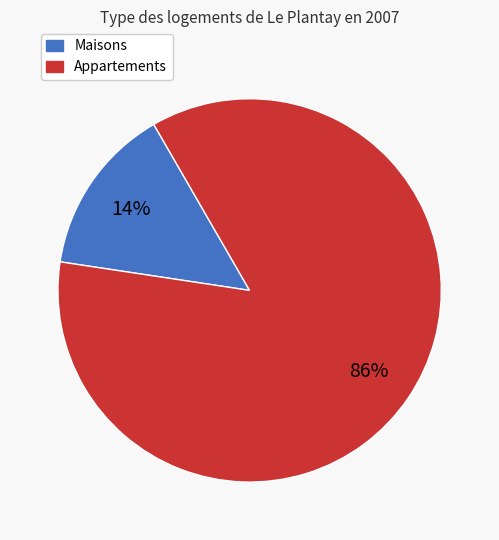

Does any single category account for the majority?

Yes